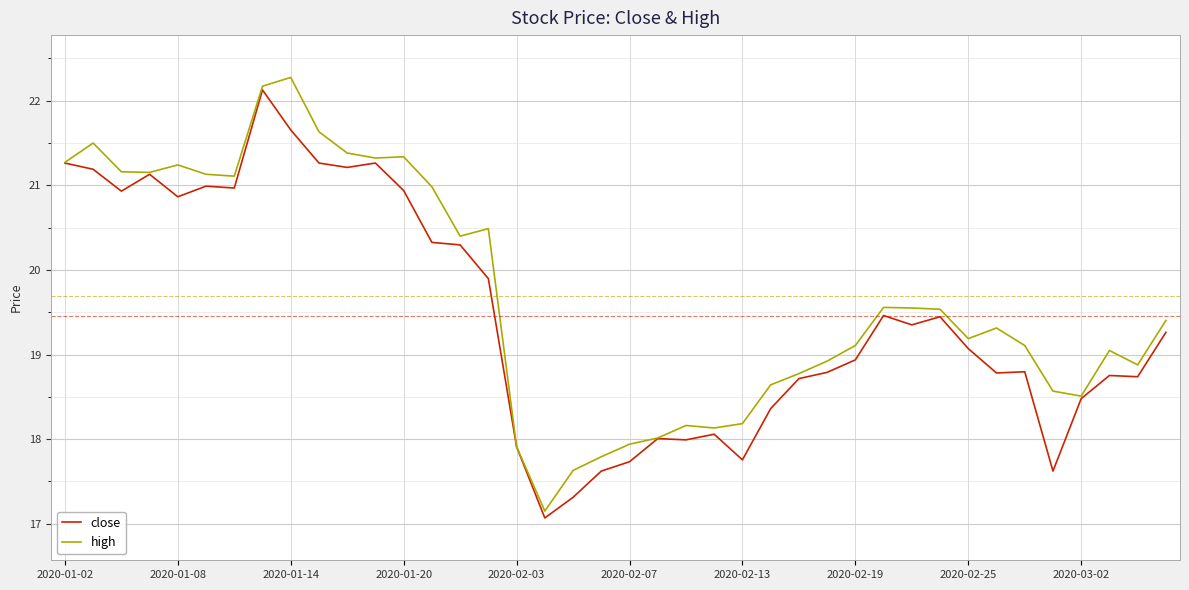

What is the lowest value of the close series?

17.1